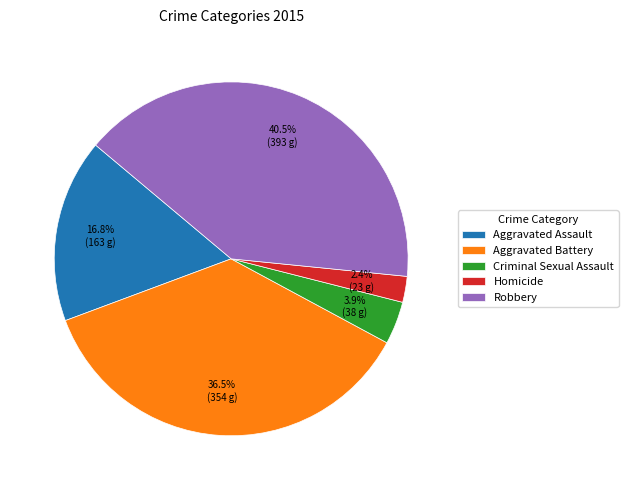

The Aggravated Battery slice represents 46% of the pie. True or false?

False